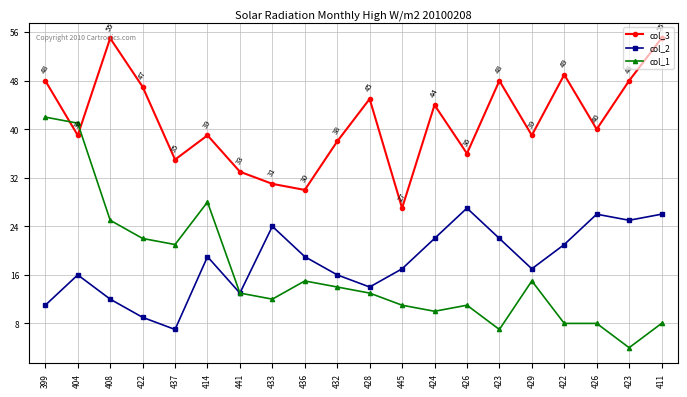

How many interior local valleys does the col_1 series have?

5